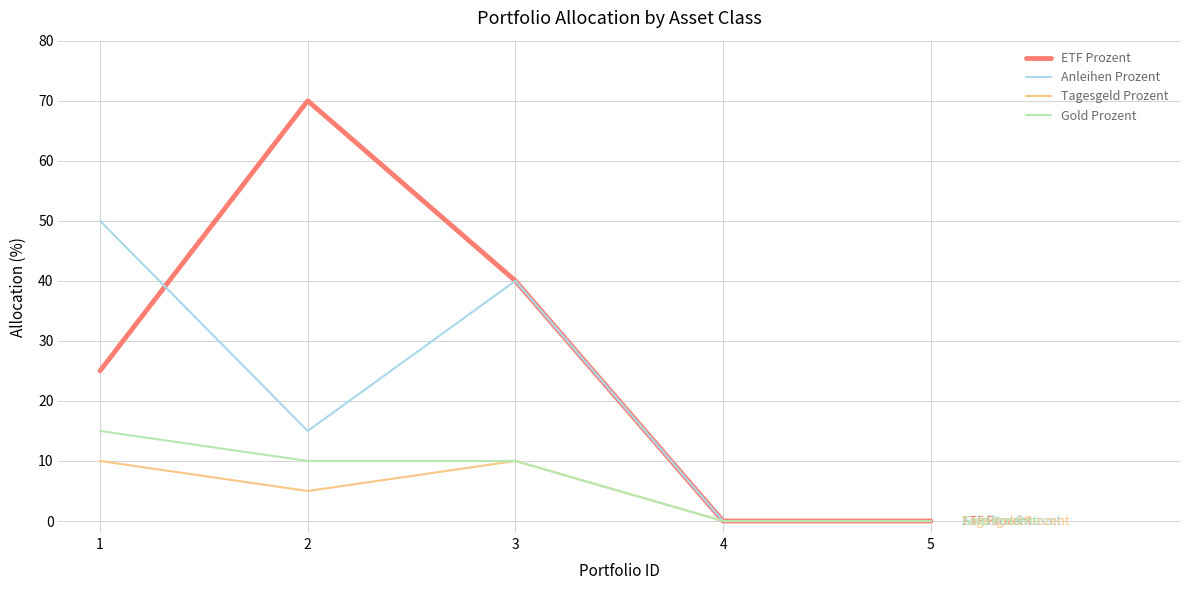

How many values in the Tagesgeld Prozent series are below 5?

2